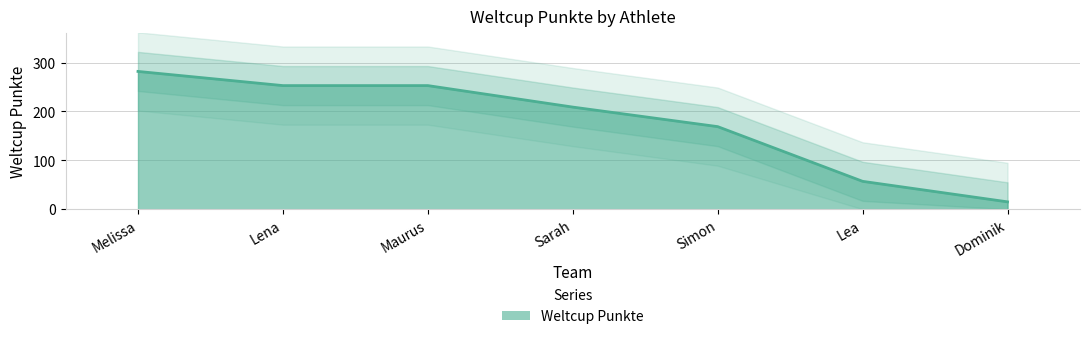

List the labels in order of value, smallest first.

Dominik, Lea, Simon, Sarah, Lena, Maurus, Melissa